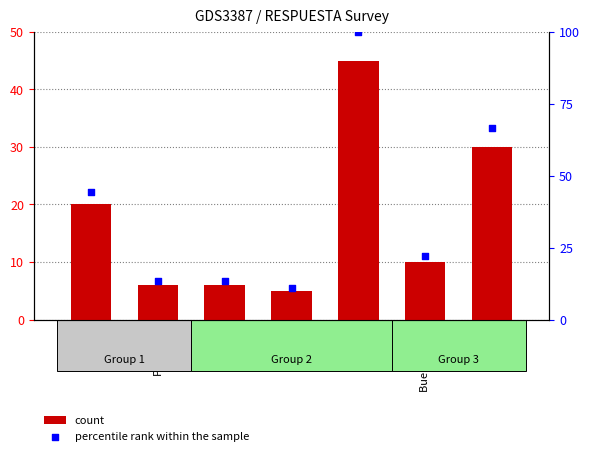

What is the total value across all series at Pardela?

64.4